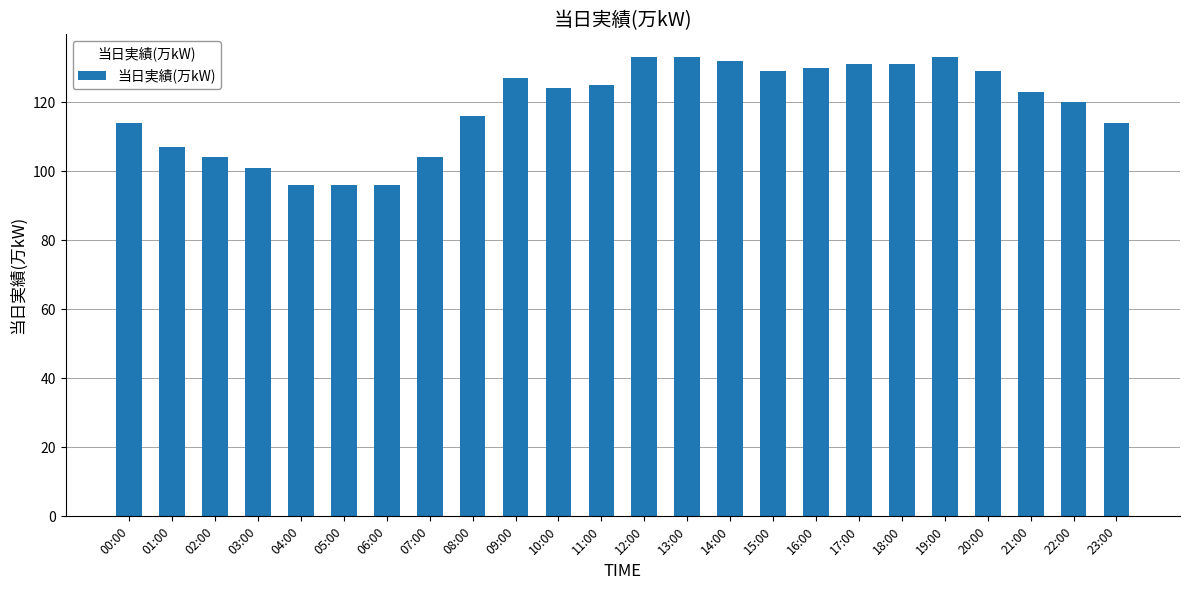

The value at 17:00 is 78. True or false?

False